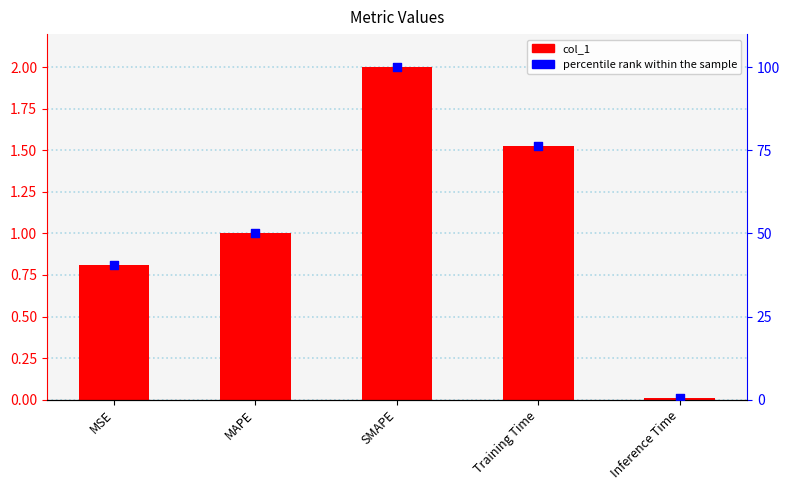

At how many categories does at least one series exceed 21?

4